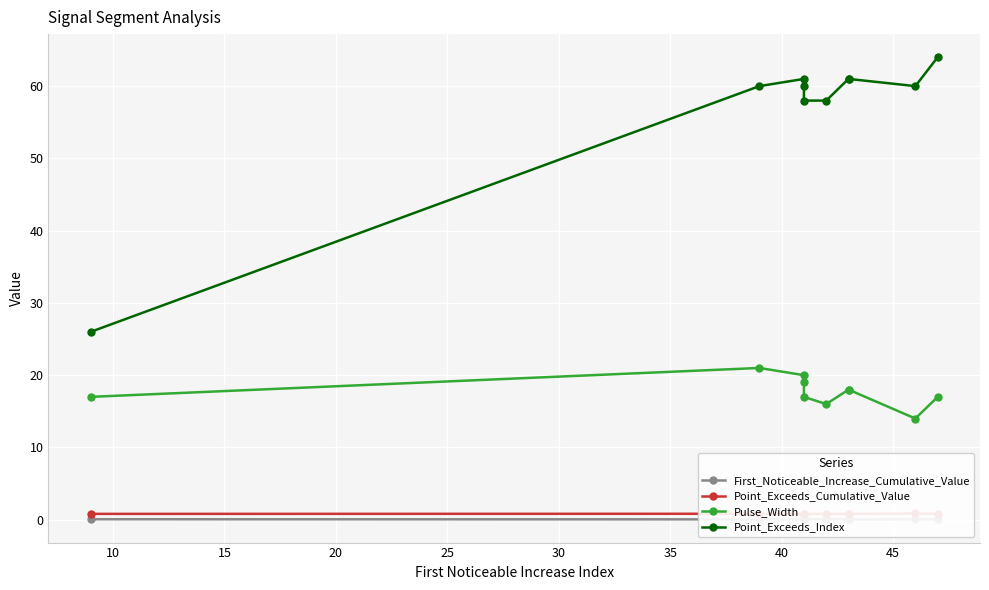

What is the highest value of the Point_Exceeds_Cumulative_Value series?

0.9